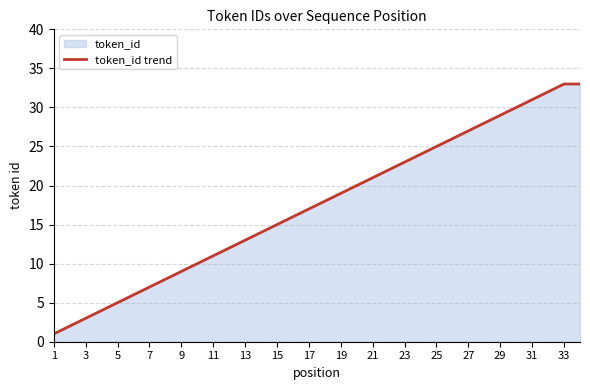

Approximately how many times larger is the value at 21 compared to 25?

0.8